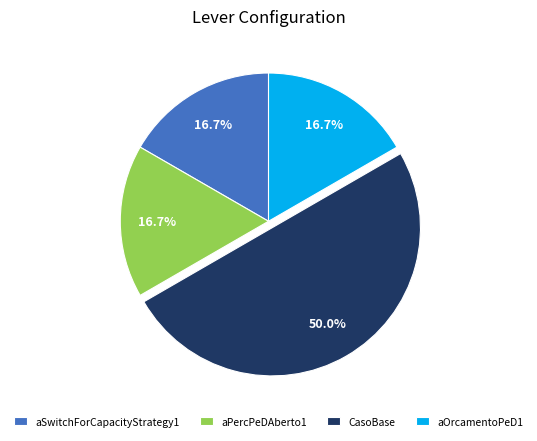

To the nearest percent, what is the combined percentage of aSwitchForCapacityStrategy1 and aPercPeDAberto1?

33%